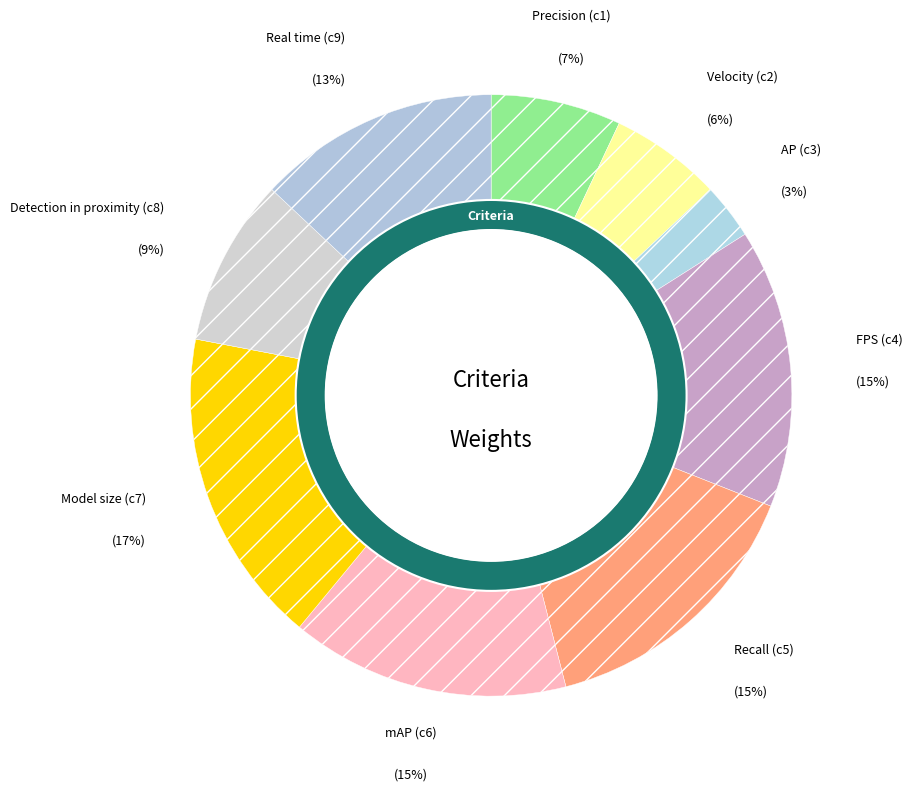

To the nearest percent, what percentage of the pie is mAP (c6)?

15%